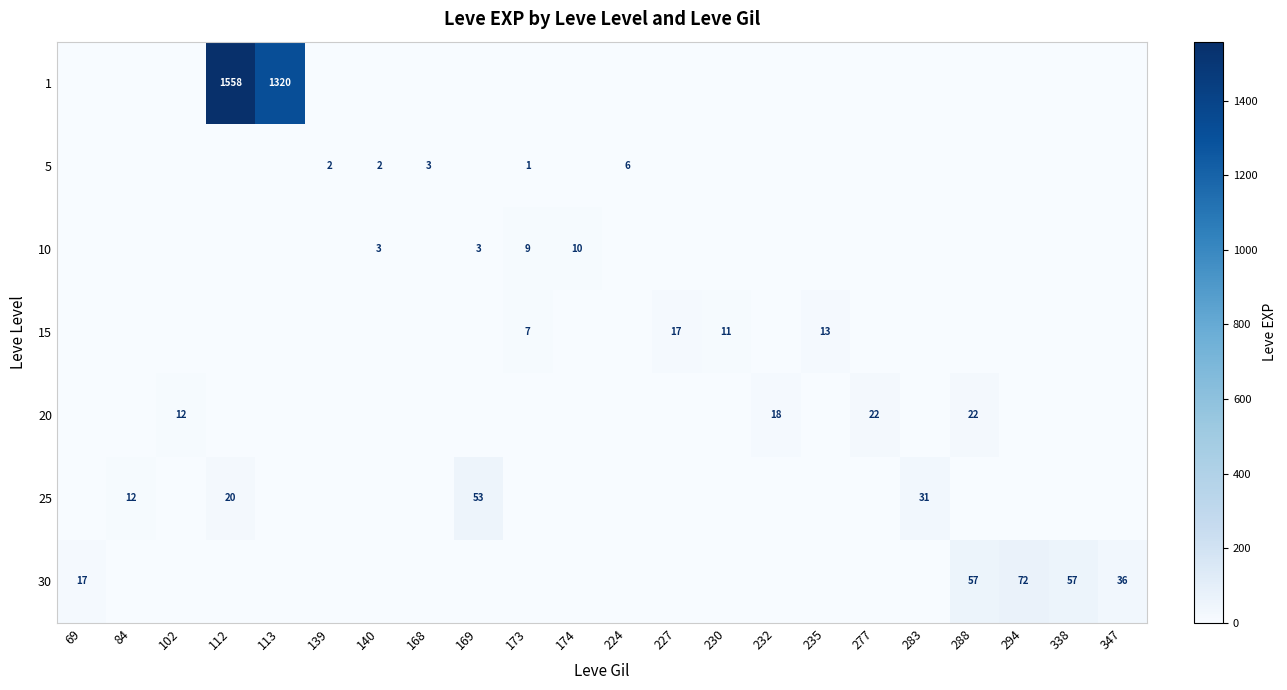

The 25 series shows 31 at 283. True or false?

True